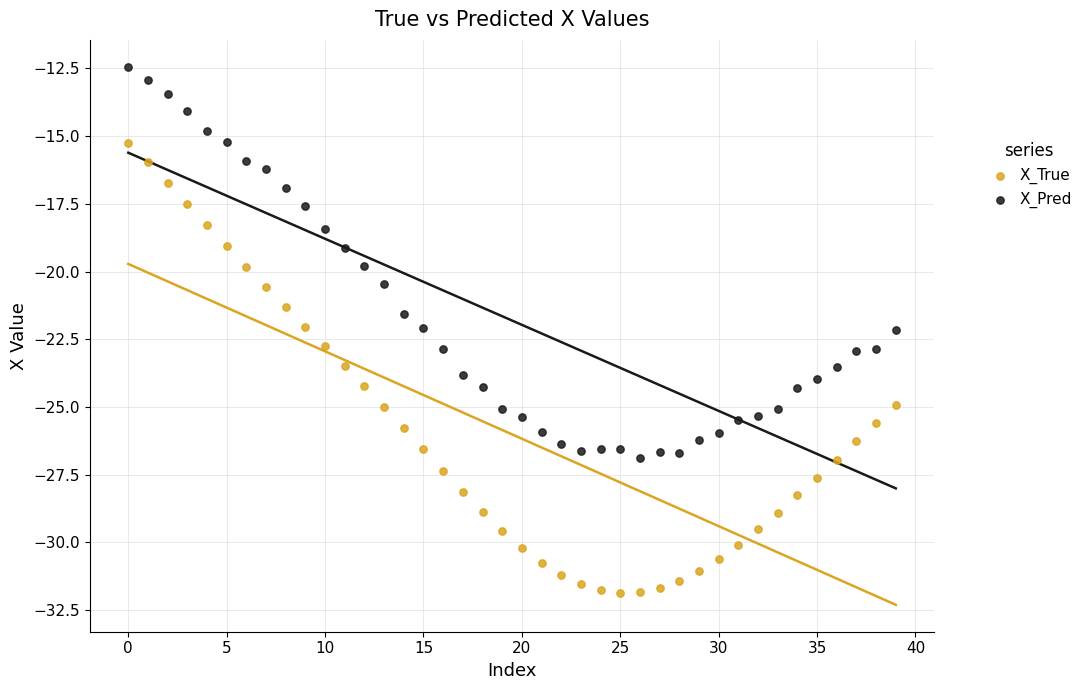

Which series reaches the maximum Y coordinate?

X_Pred